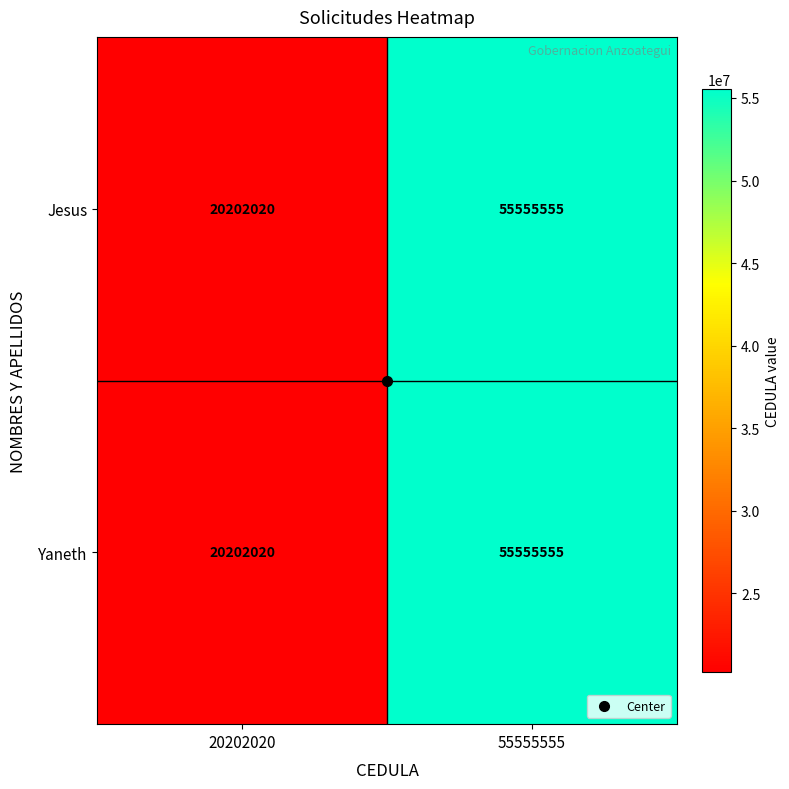

What is the approximate value of Jesus at 55555555?

55555555